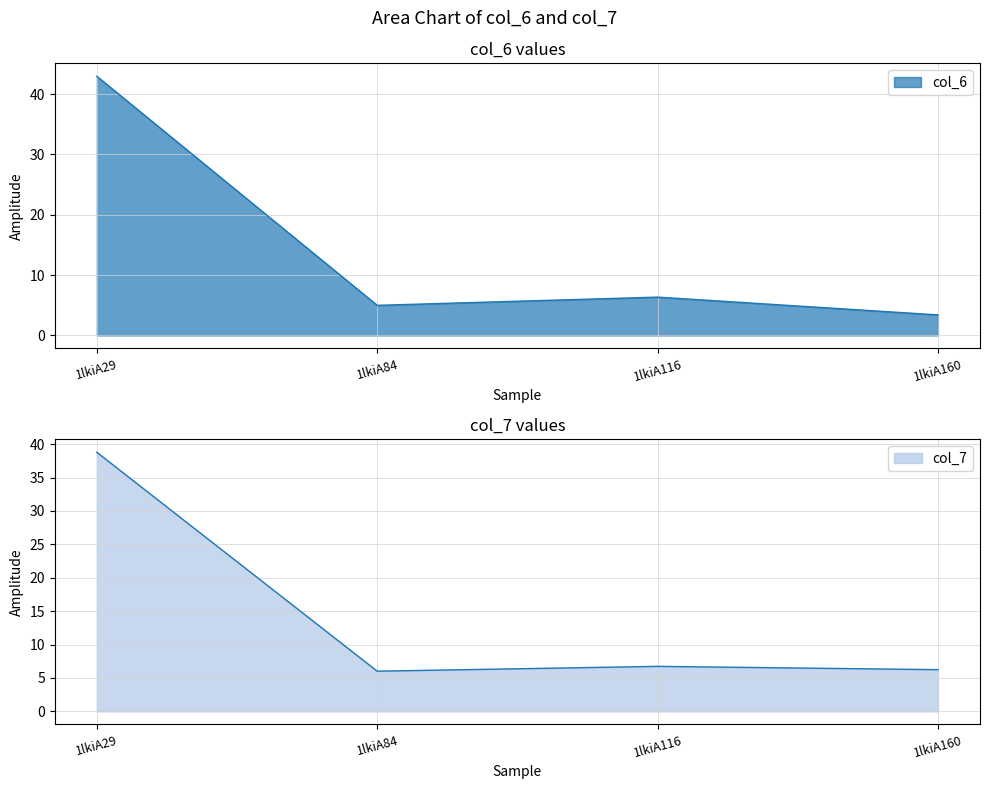

Reading right to left, what are all the values shown in this chart?

col_6: 3.4	6.3	5.0	42.9
col_7: 6.2	6.7	6.0	38.8